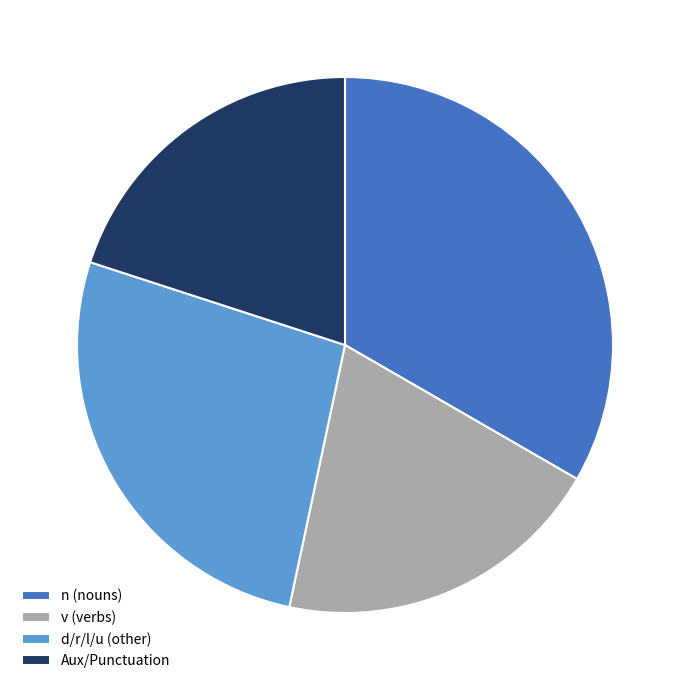

Is it true that d/r/l/u (other) is 27% of the pie?

True